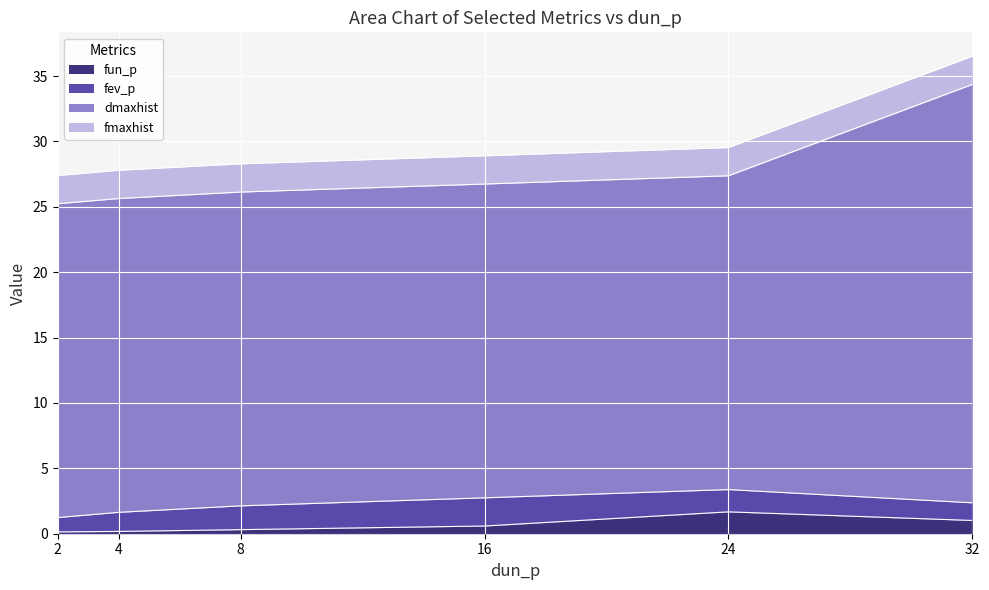

List the series in order of their peak value, highest first.

dmaxhist, fmaxhist, fev_p, fun_p